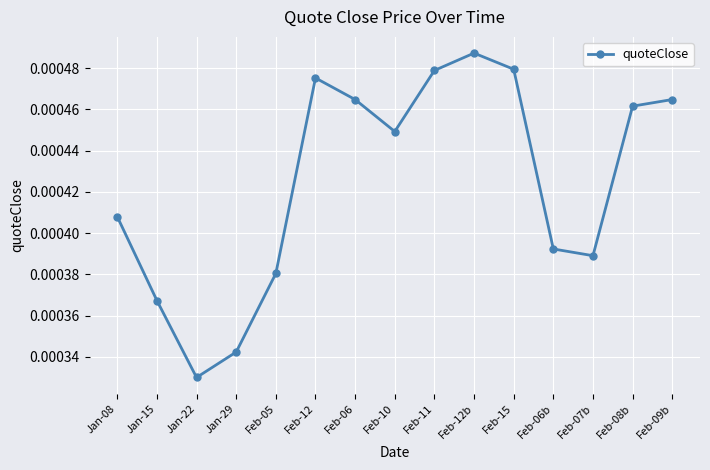

Where is the first local minimum?

Jan-22